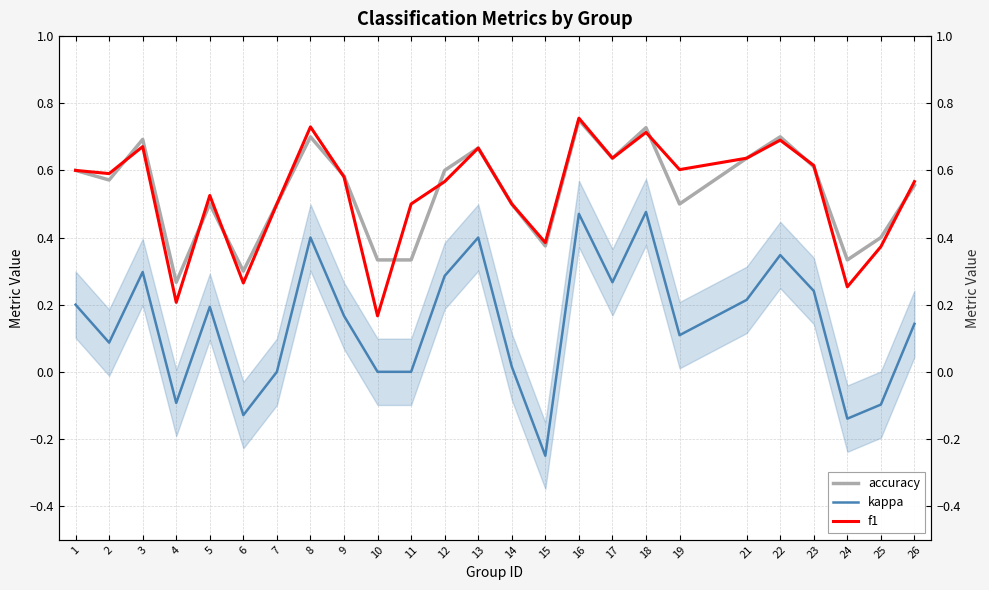

Rank the series at 4 from lowest to highest value.

kappa, f1, accuracy